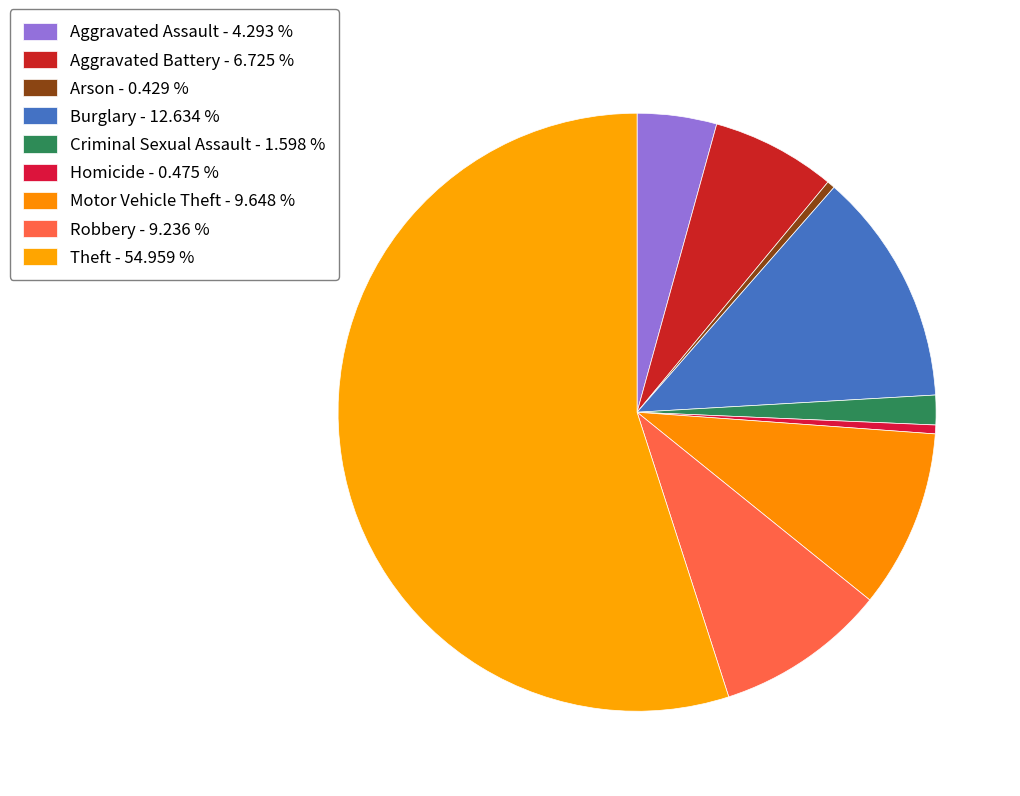

Is it true that Aggravated Assault is 15% of the pie?

False